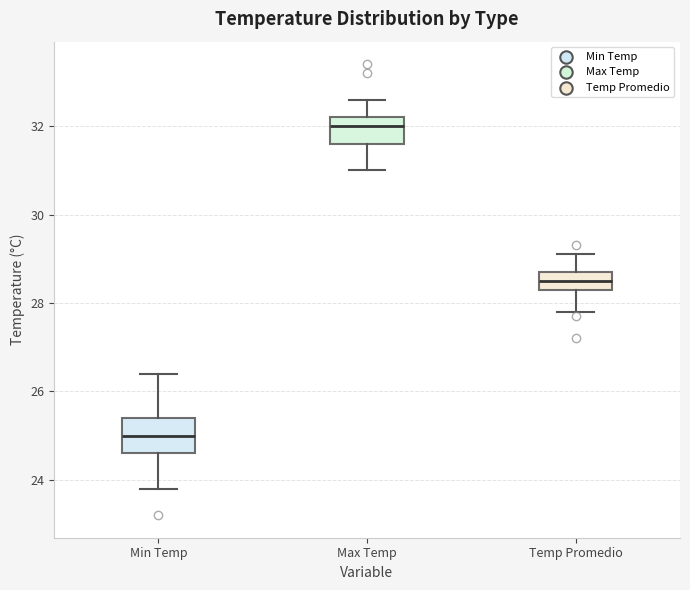

Reading left to right, transcribe this box plot: for each box, give where its median line is, the range the box spans, and where its two whiskers end, as read against the y-axis. The values are not printed on the chart, so give them approximately, as read against the axis.

Min Temp: median 25.0, box 24.6 to 25.4, whiskers 23.8 to 26.4
Max Temp: median 32.0, box 31.6 to 32.2, whiskers 31.0 to 32.6
Temp Promedio: median 28.6, box 28.4 to 28.8, whiskers 27.8 to 29.2